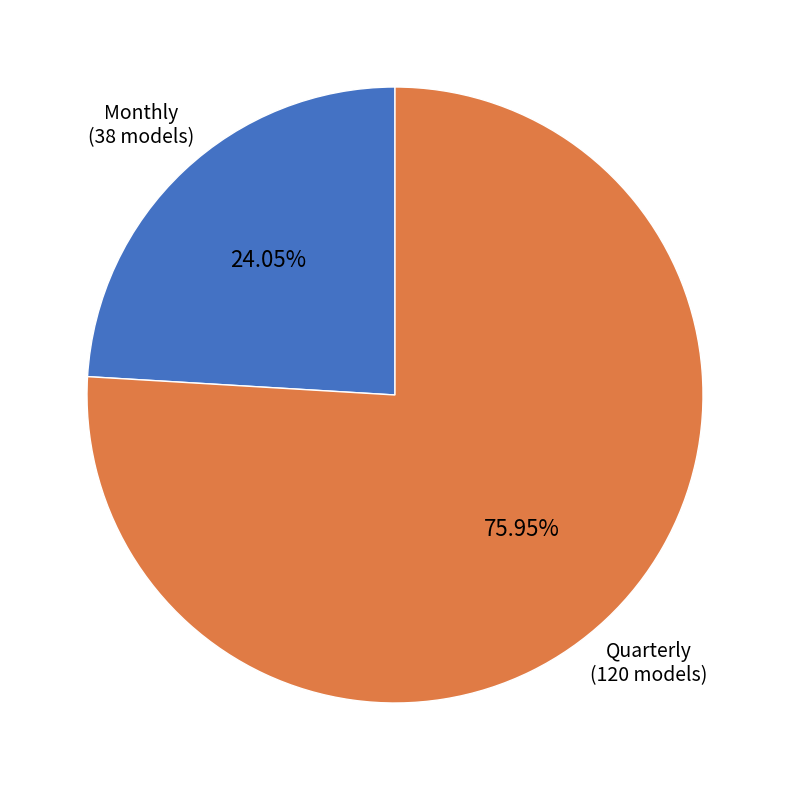

Do Quarterly and Monthly together represent more than half of the pie?

Yes